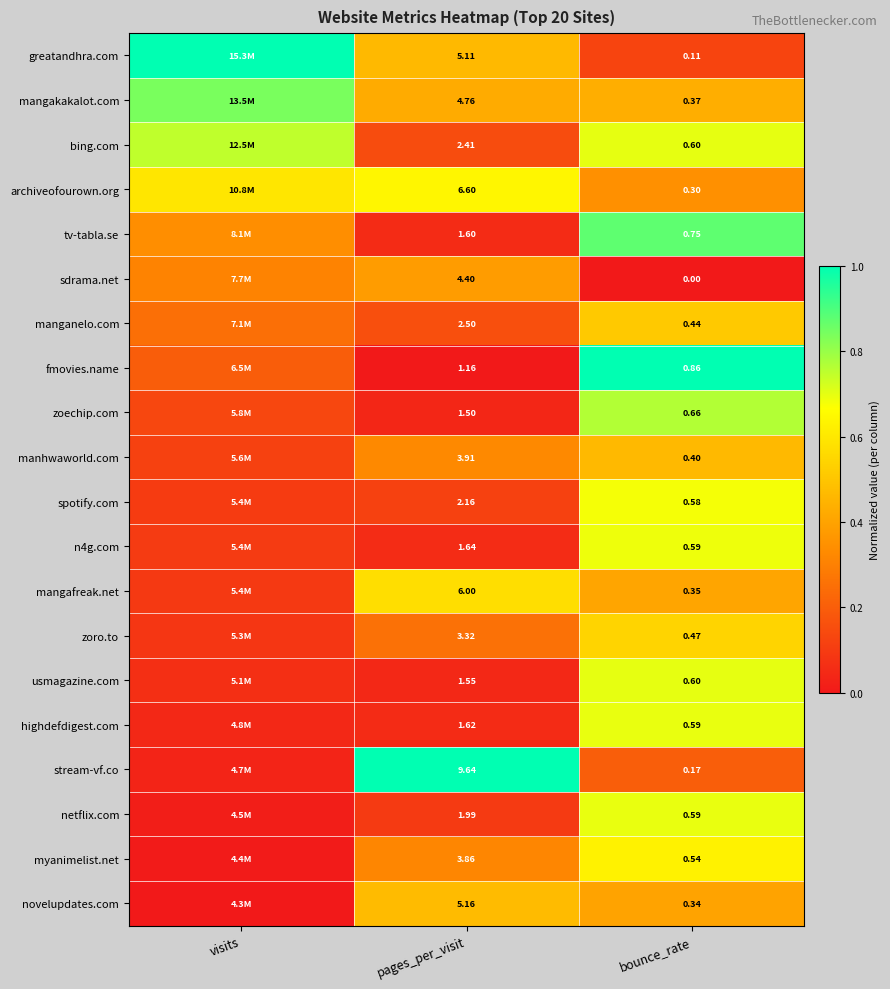

Between pages_per_visit and bounce_rate, which series saw the biggest shift?

stream-vf.co